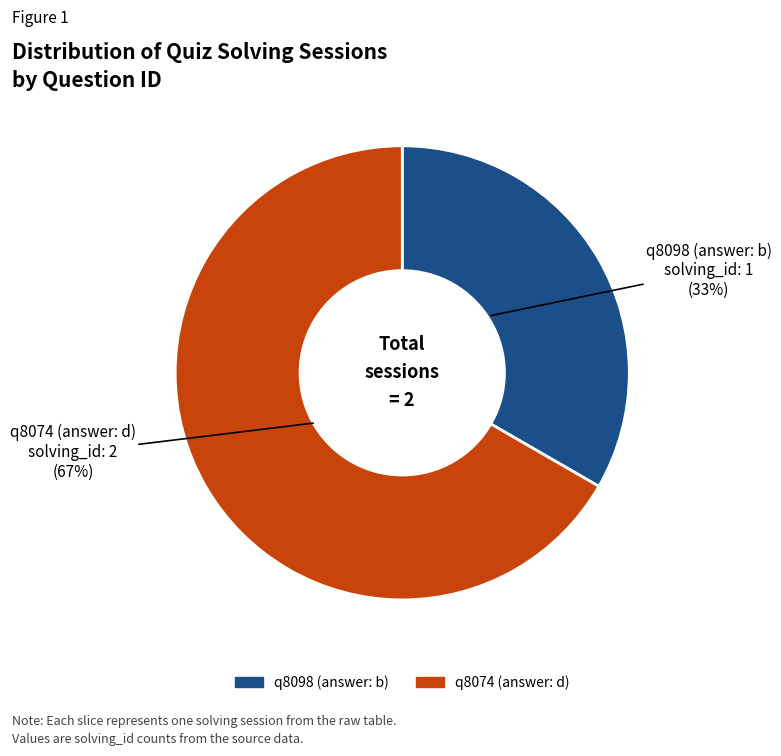

Approximately how many times larger is the value at q8074 (answer: d) compared to q8098 (answer: b)?

2.0